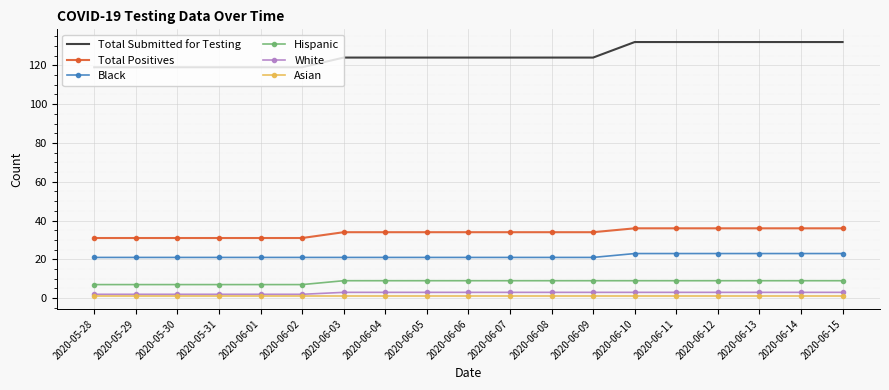

Which series has the largest range (max minus min)?

Total Submitted for Testing